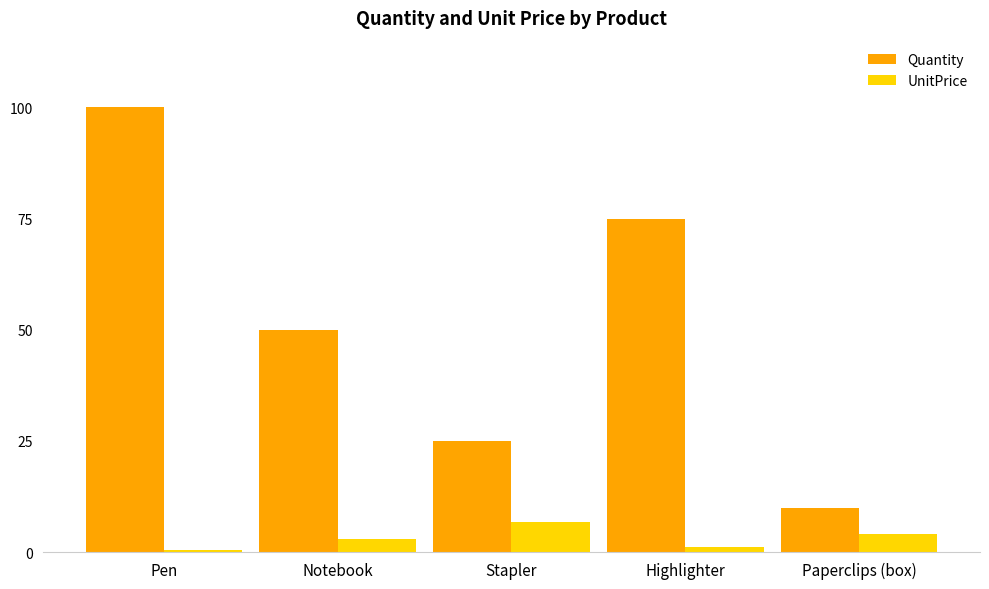

Reading right to left, what are all the values shown in this chart?

Quantity: Paperclips (box)=10.0	Highlighter=75.0	Stapler=25.0	Notebook=50.0	Pen=100.0
UnitPrice: Paperclips (box)=4.0	Highlighter=1.2	Stapler=6.8	Notebook=3.0	Pen=0.5